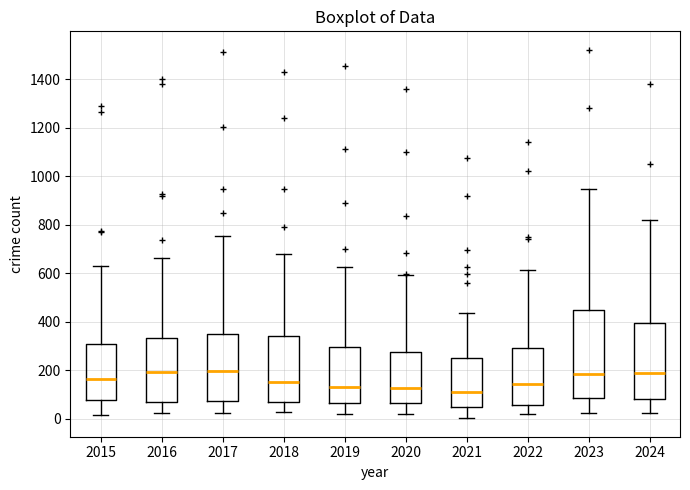

Reading left to right, transcribe this box plot: for each box, give where its median line is, the range the box spans, and where its two whiskers end, as read against the y-axis. The values are not printed on the chart, so give them approximately, as read against the axis.

2015: median 160, box 80 to 300, whiskers 20 to 620
2016: median 200, box 60 to 340, whiskers 20 to 660
2017: median 200, box 80 to 340, whiskers 20 to 760
2018: median 160, box 60 to 340, whiskers 20 to 680
2019: median 140, box 60 to 300, whiskers 20 to 620
2020: median 120, box 60 to 280, whiskers 20 to 600
2021: median 120, box 60 to 240, whiskers 0 to 440
2022: median 140, box 60 to 300, whiskers 20 to 620
2023: median 180, box 80 to 440, whiskers 20 to 940
2024: median 180, box 80 to 400, whiskers 20 to 820